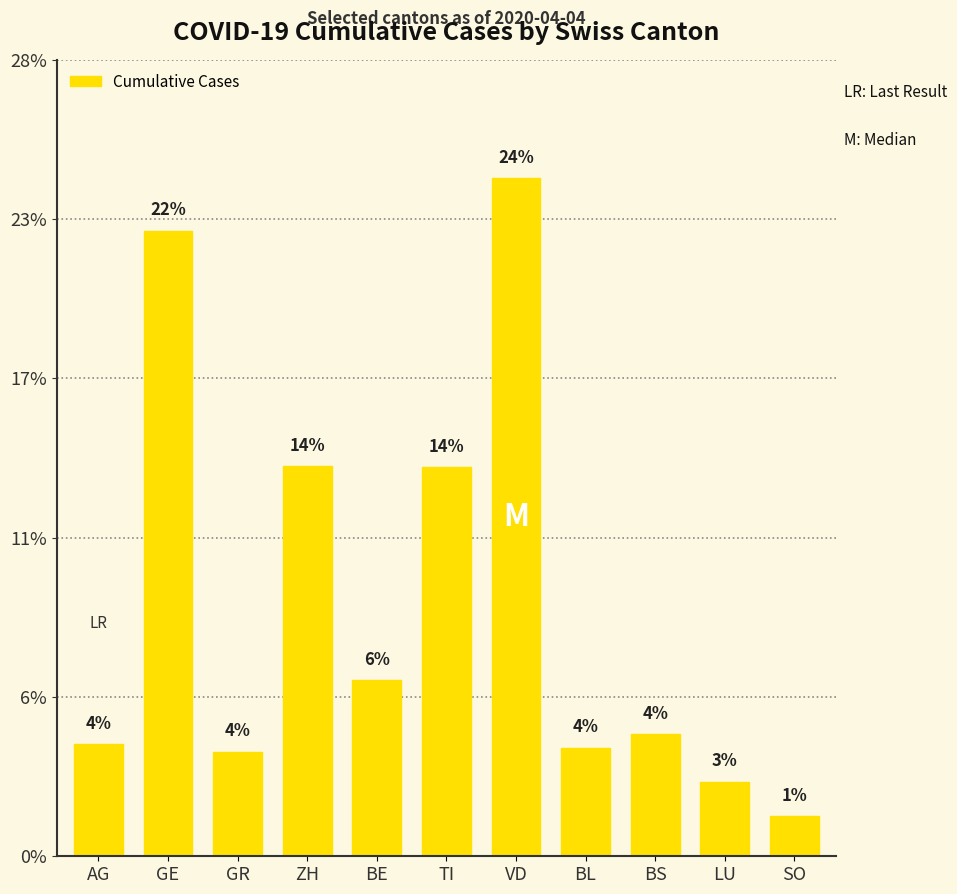

Are the bars horizontal?

No